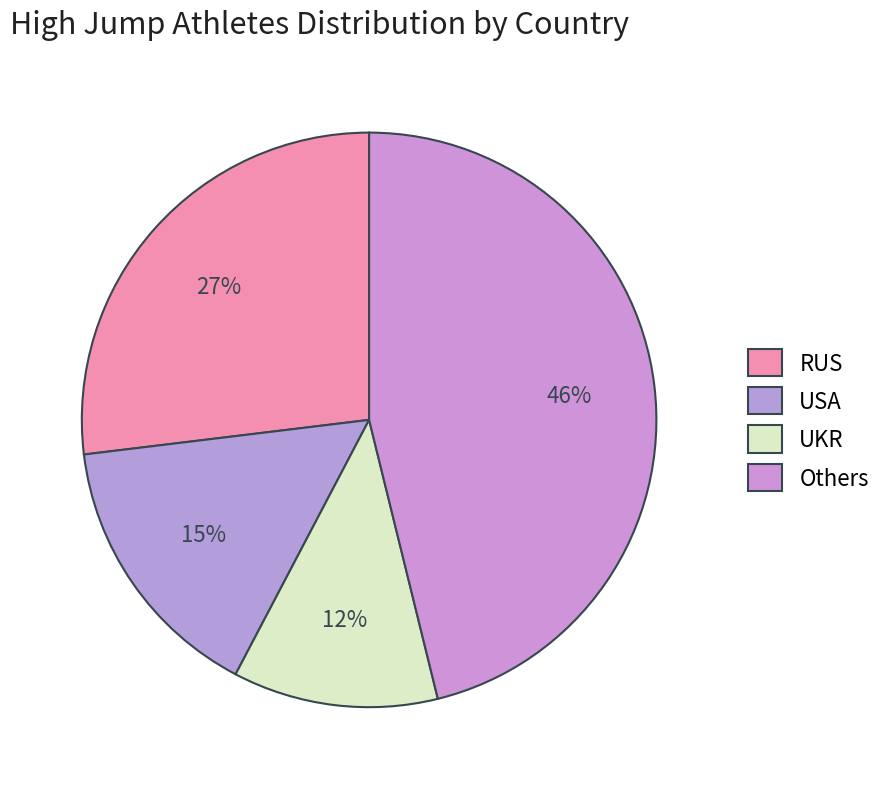

Is it true that USA is 41% of the pie?

False